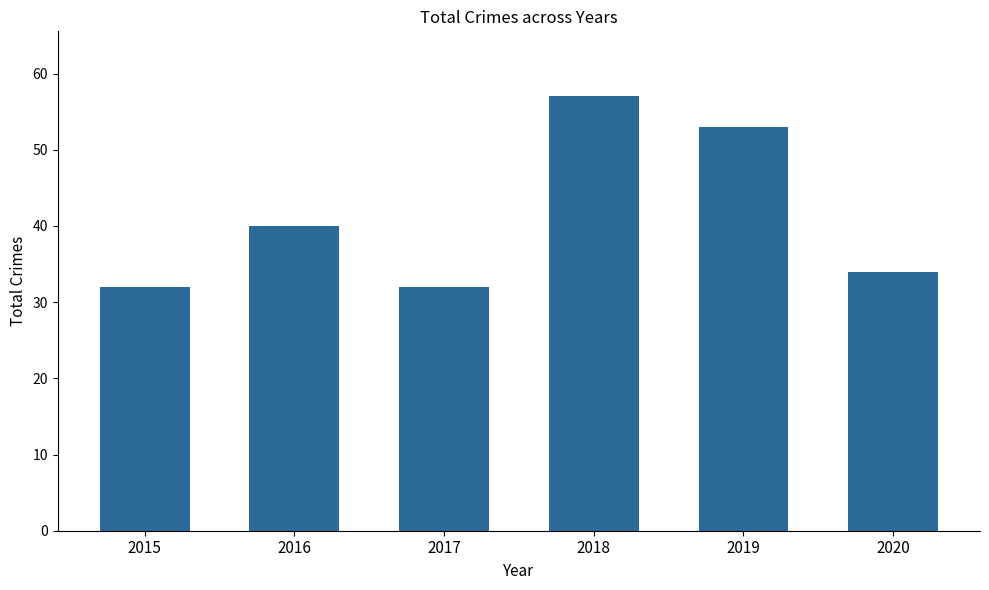

Reading right to left, extract all data points from this chart.

34	53	57	32	40	32